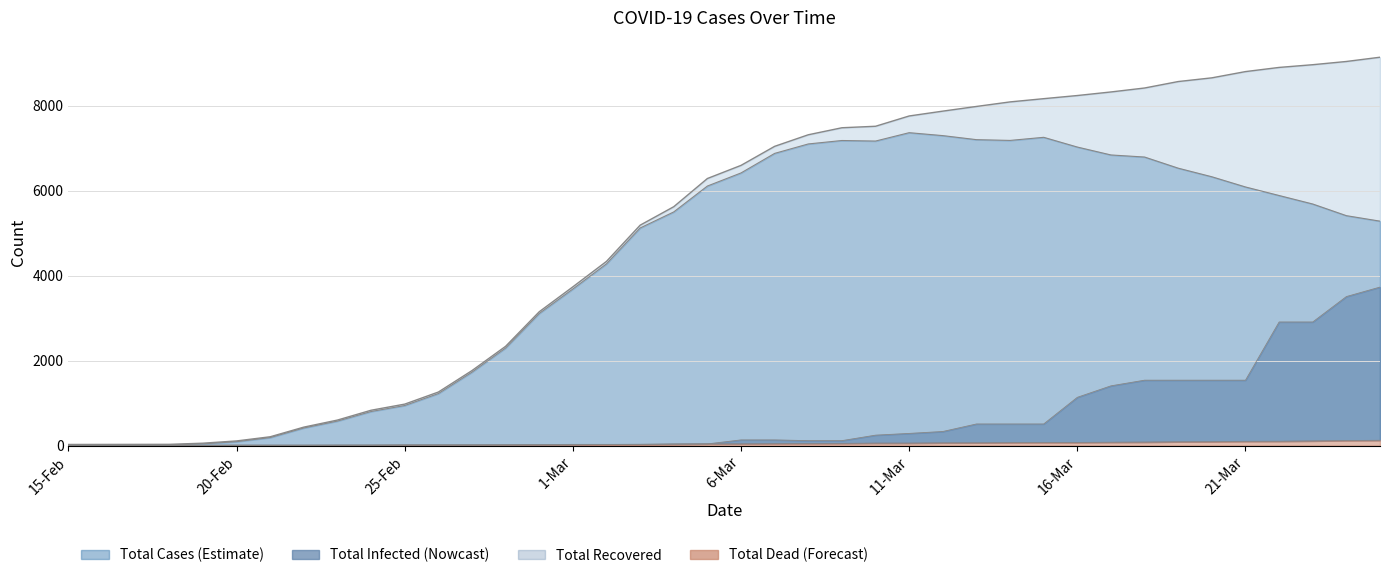

How many lines are shown in the chart?

4